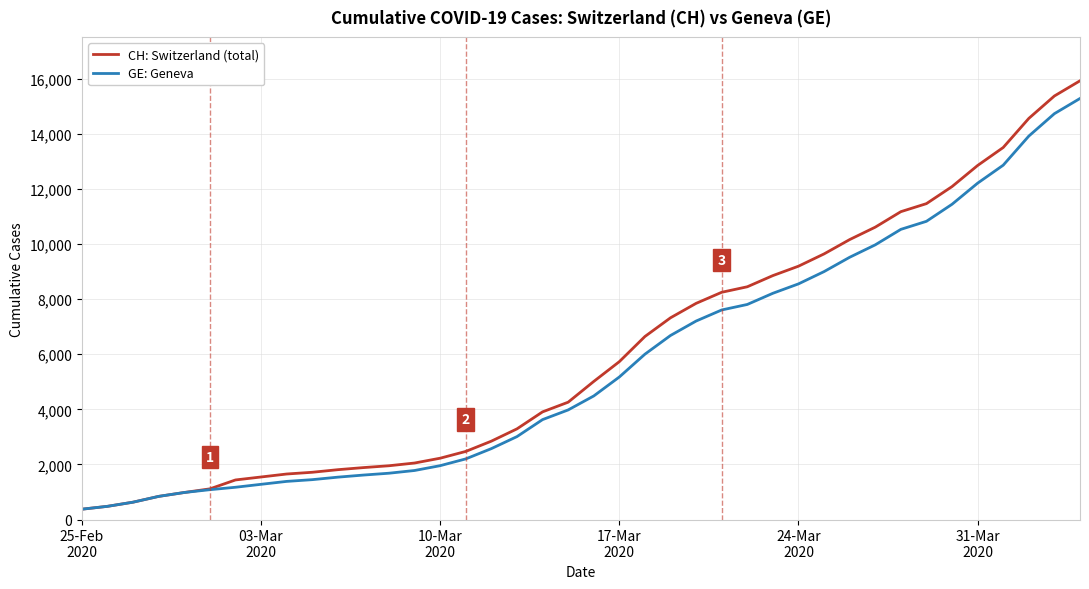

What is the minimum value for GE: Geneva?

375